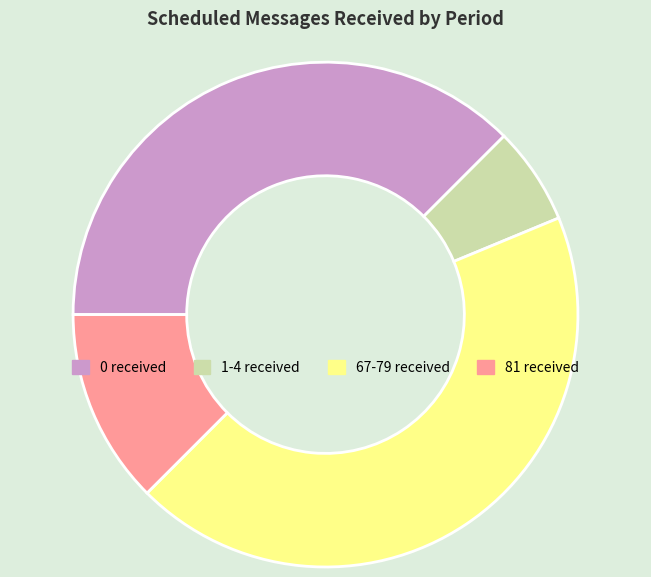

Do 0 received and 1-4 received together represent more than half of the pie?

No